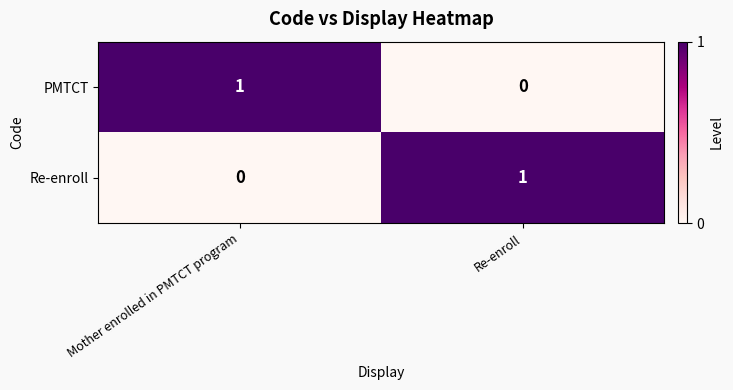

Reading right to left, list all the values displayed in this chart.

PMTCT: 0	1
Re-enroll: 1	0